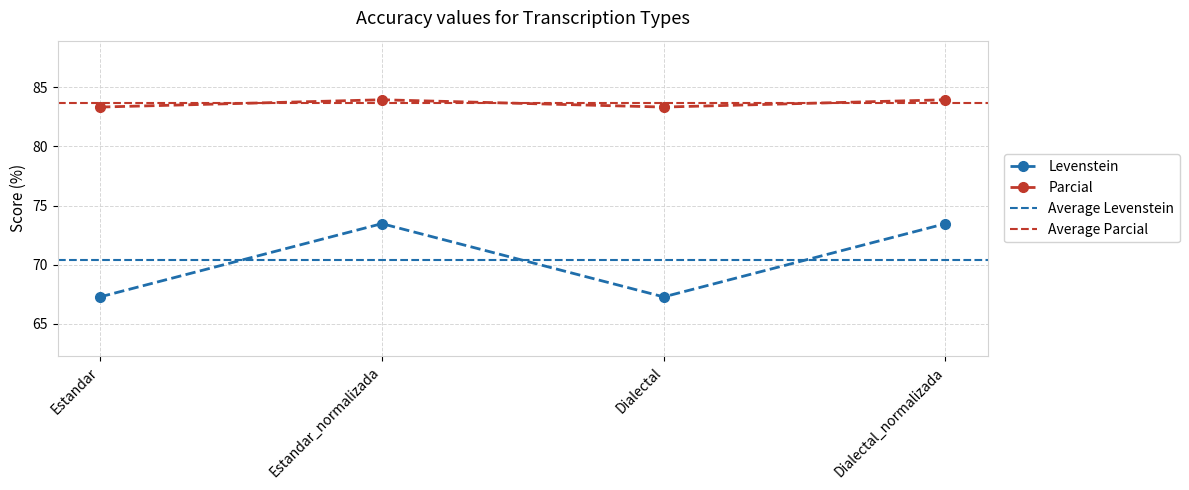

True or false: Levenstein and Parcial intersect in this chart.

False